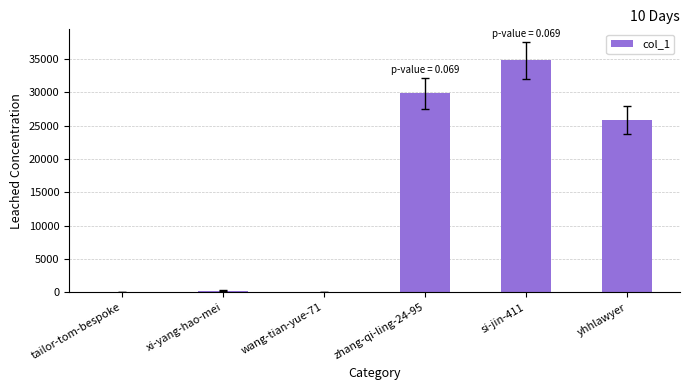

Are the bars horizontal?

No